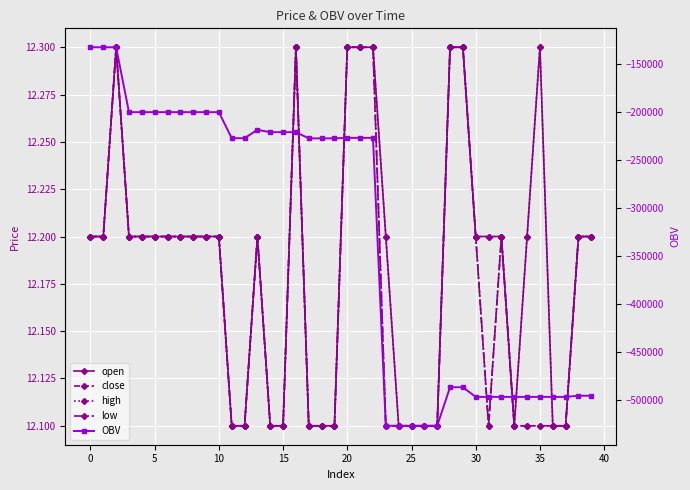

Read the close value at 13.

12.2